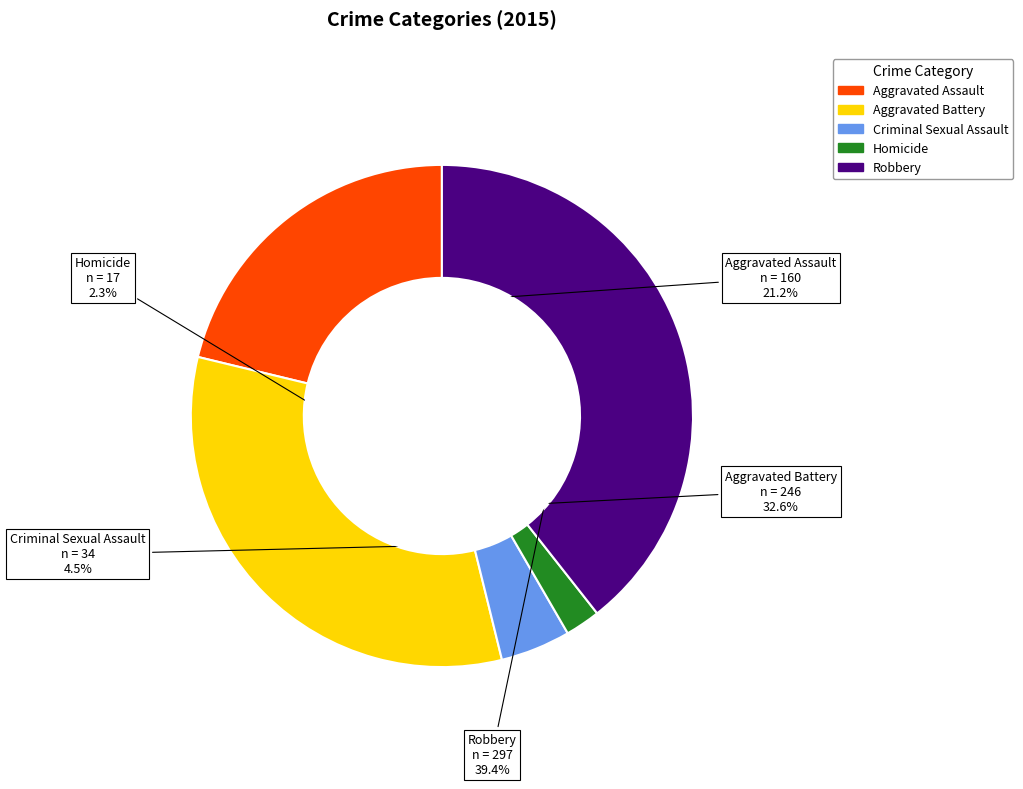

What is the ratio of the value at Robbery to the value at Aggravated Assault?

1.9